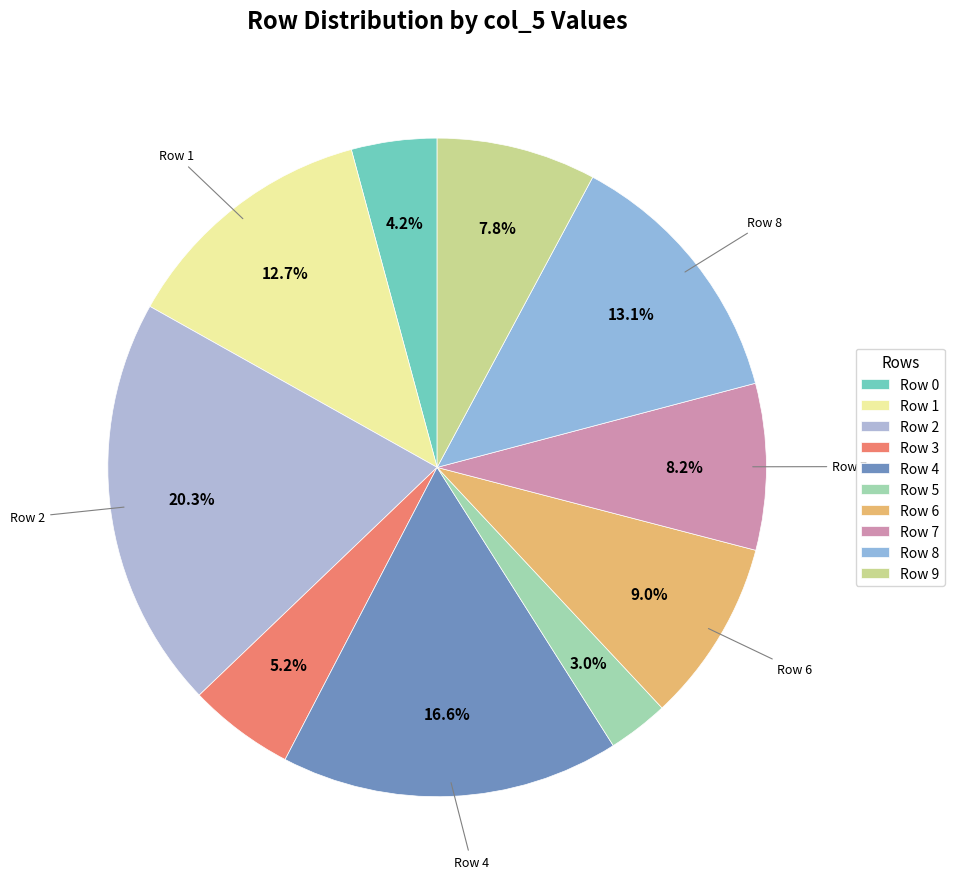

Does Row 0 represent more than half of the total?

No